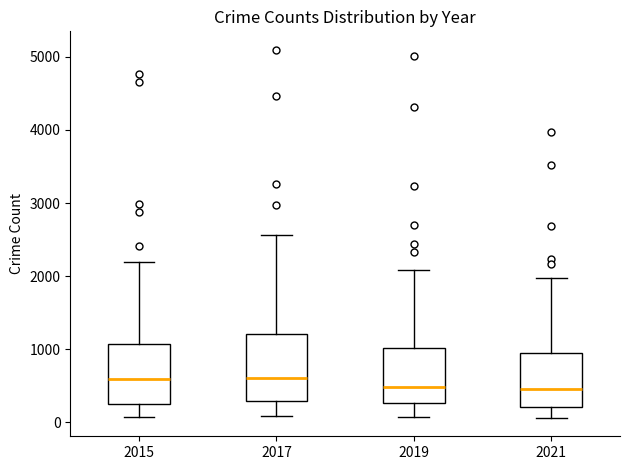

Comparing the boxes themselves (not the whiskers), which one is the tallest?

2017